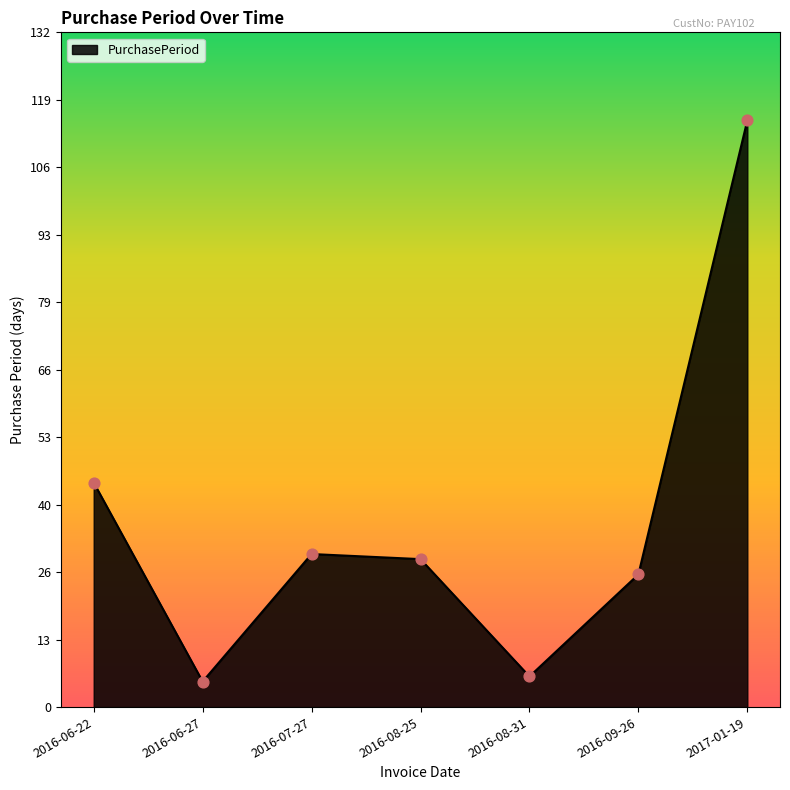

Which has a higher value, 2016-09-26 or 2016-06-27?

2016-09-26